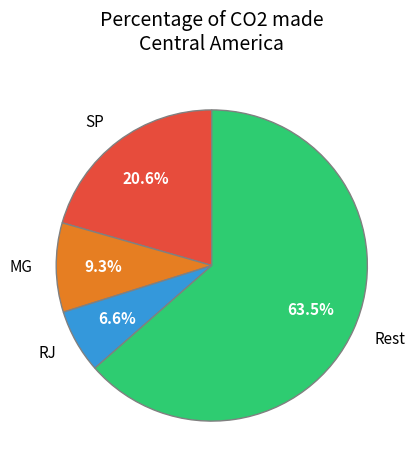

Count the number of slices in the pie.

4